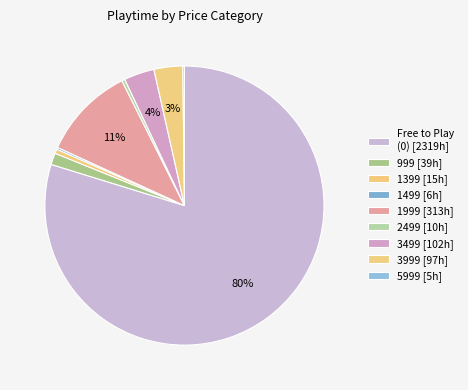

Which slice is the largest?

Free to Play (0)